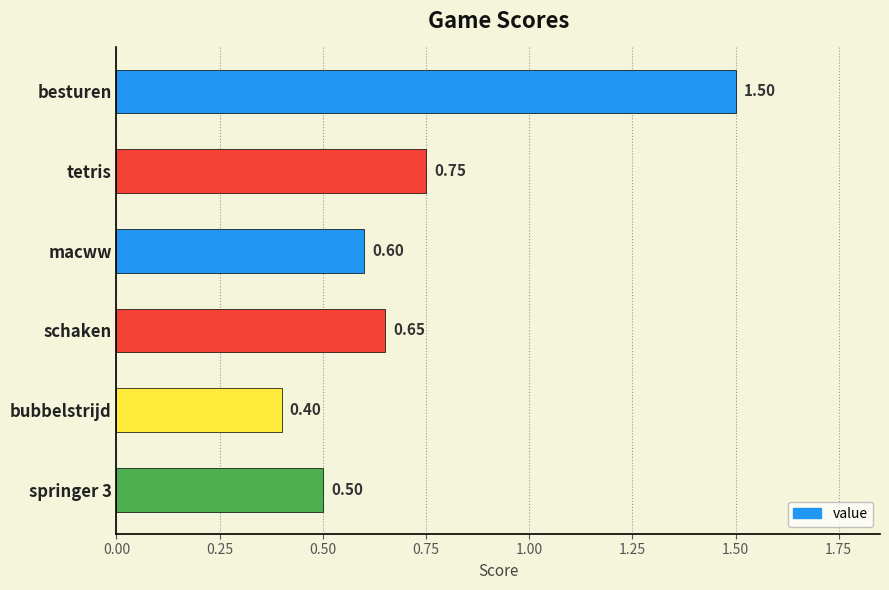

Are the bars horizontal?

Yes